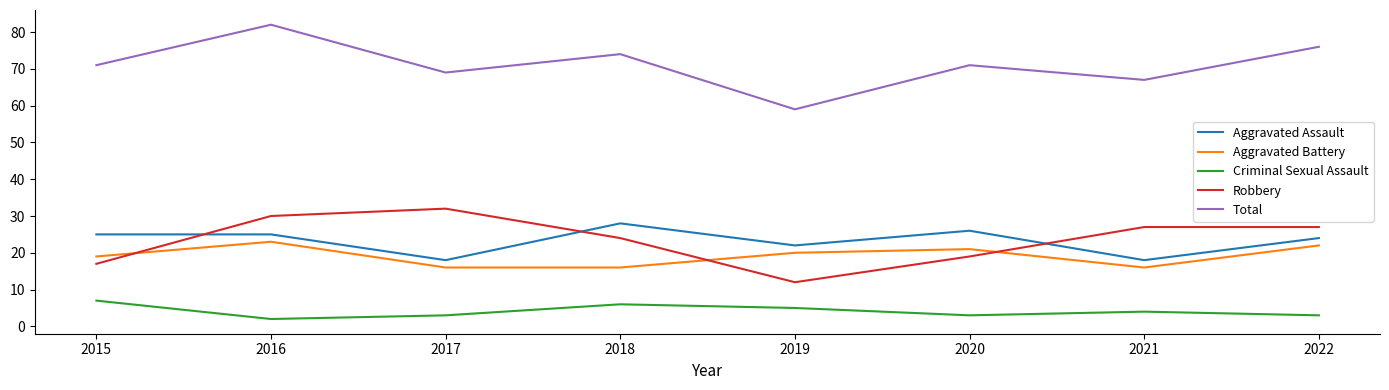

Reading left to right, transcribe all the data shown in this chart.

Aggravated Assault: 25	25	18	28	22	26	18	24
Aggravated Battery: 19	23	16	16	20	21	16	22
Criminal Sexual Assault: 7	2	3	6	5	3	4	3
Robbery: 17	30	32	24	12	19	27	27
Total: 71	82	69	74	59	71	67	76